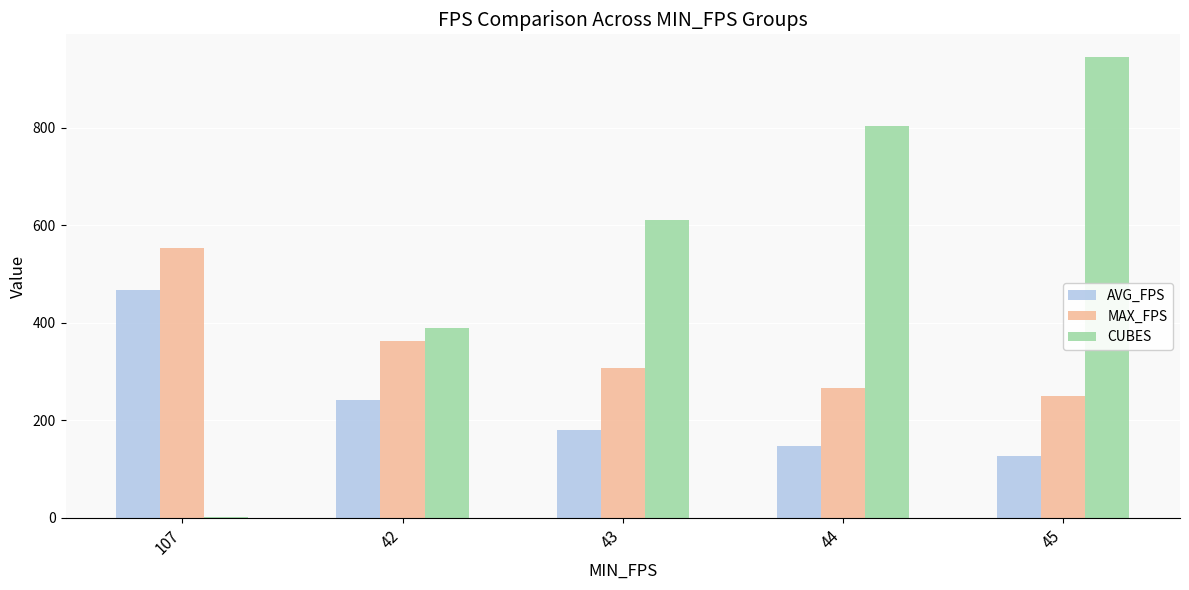

At which category is the sum across all series the highest?

45